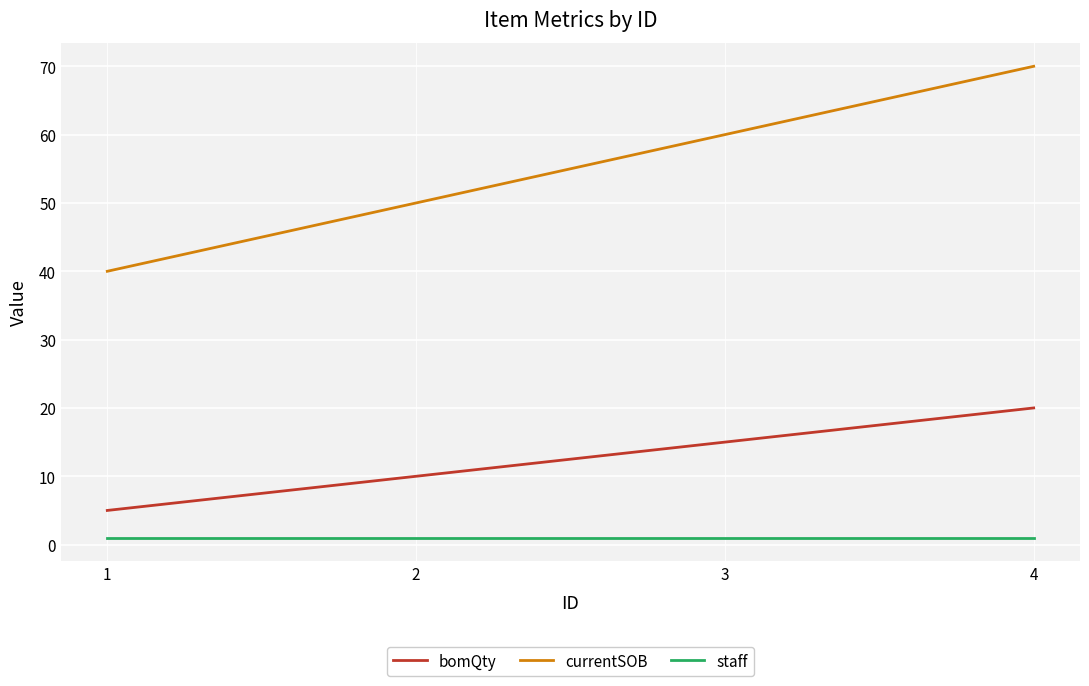

True or false: staff has a value of 1 at 3.

True